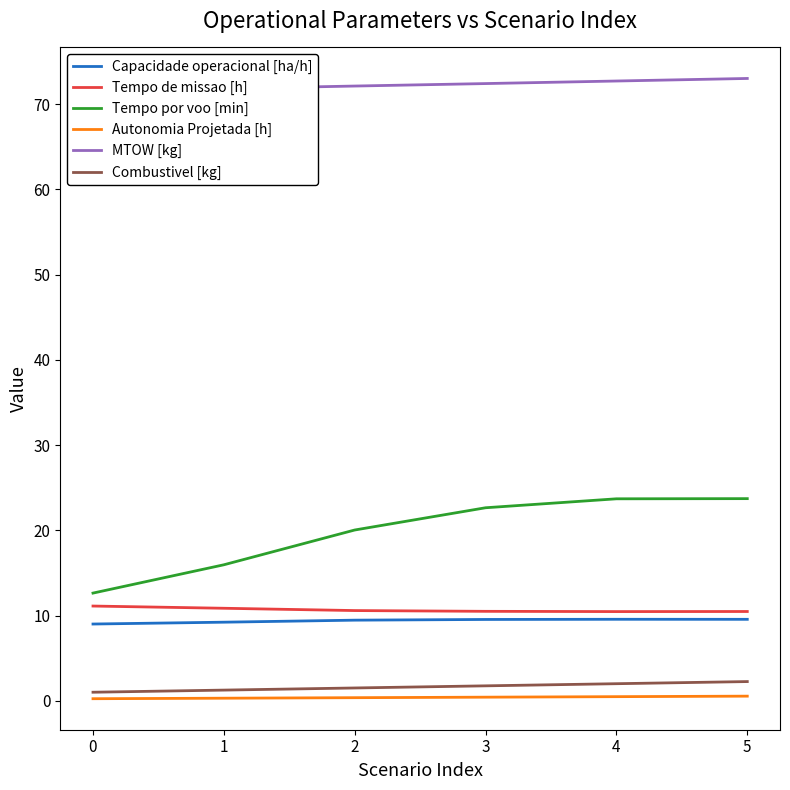

Reading left to right, transcribe all the data shown in this chart.

Capacidade operacional [ha/h]: 9.0	9.2	9.5	9.5	9.6	9.6
Tempo de missao [h]: 11.1	10.8	10.6	10.5	10.5	10.5
Tempo por voo [min]: 12.6	15.9	20.0	22.6	23.7	23.7
Autonomia Projetada [h]: 0.2	0.3	0.4	0.4	0.5	0.5
MTOW [kg]: 71.5	71.8	72.1	72.4	72.7	73.0
Combustivel [kg]: 1.0	1.2	1.5	1.8	2.0	2.2